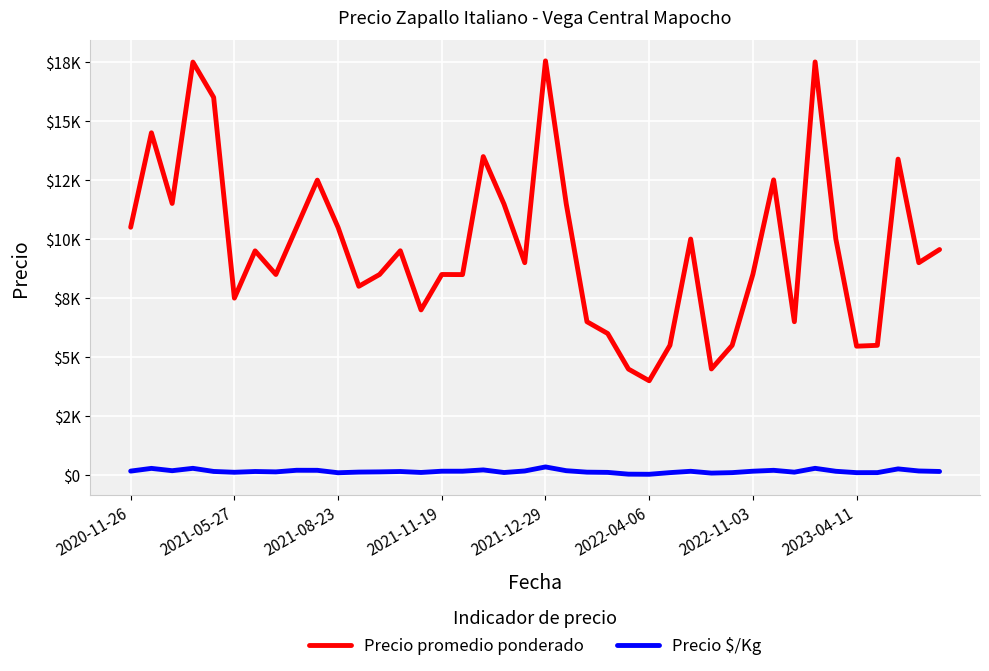

Is this an area chart (filled region under the line)?

No